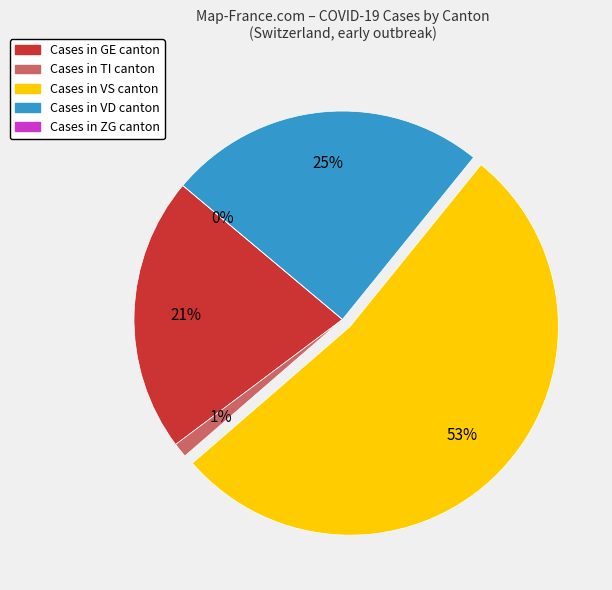

Count the number of slices in the pie.

8